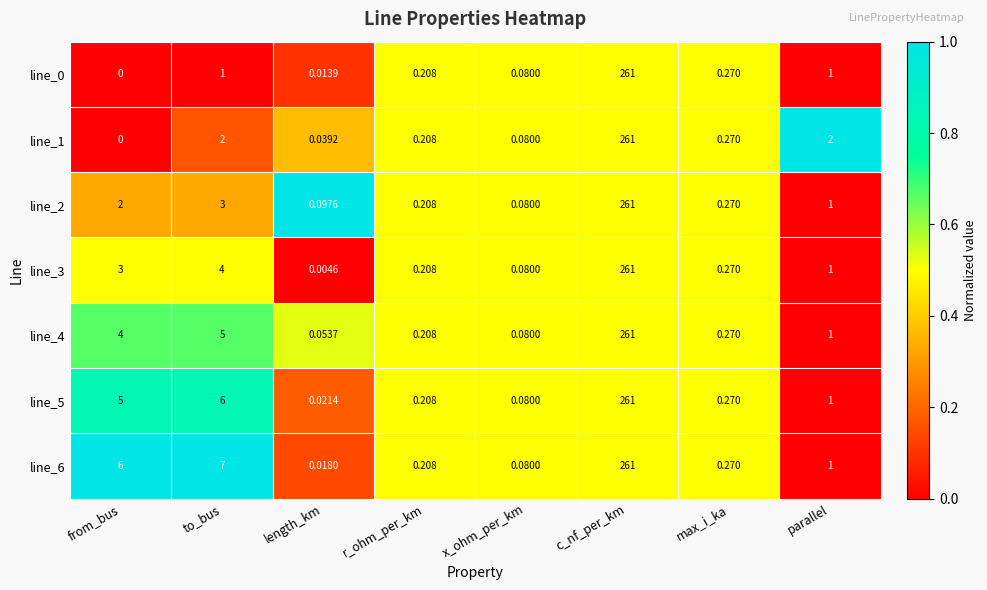

Is the value of line_4 at from_bus greater than the value of line_0 at c_nf_per_km?

No